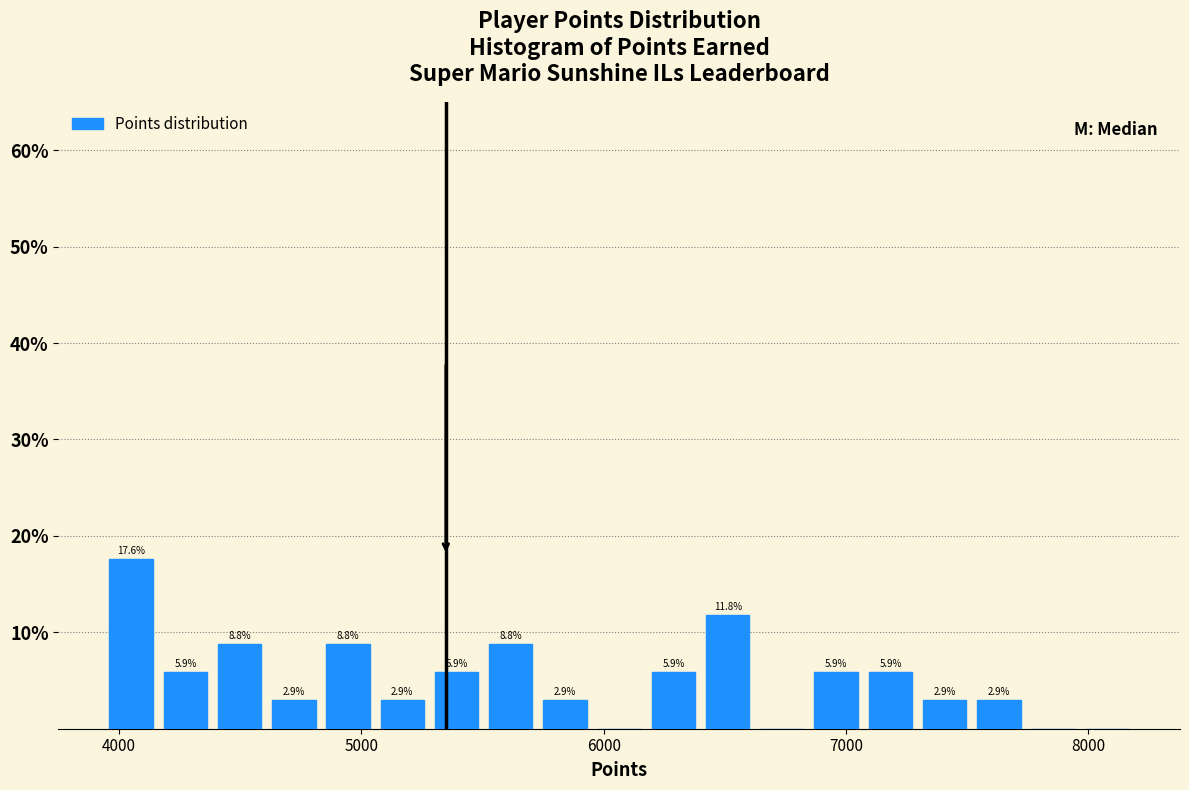

Read against the x-axis, roughly where is the centre of the tallest bar?

4000